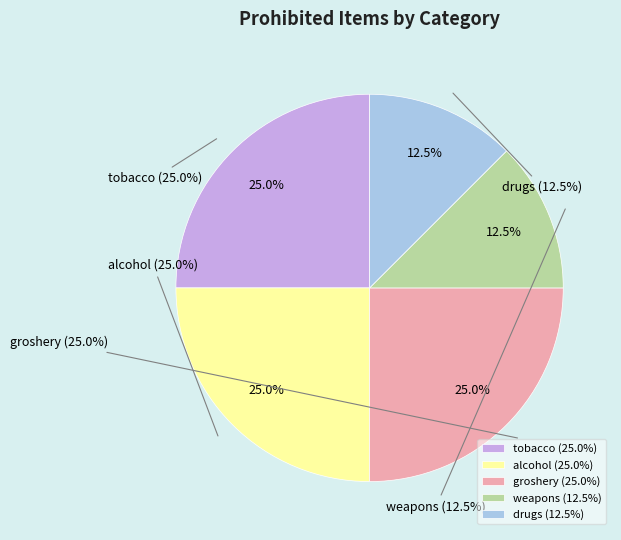

Which category has the smallest portion of the pie?

weapons